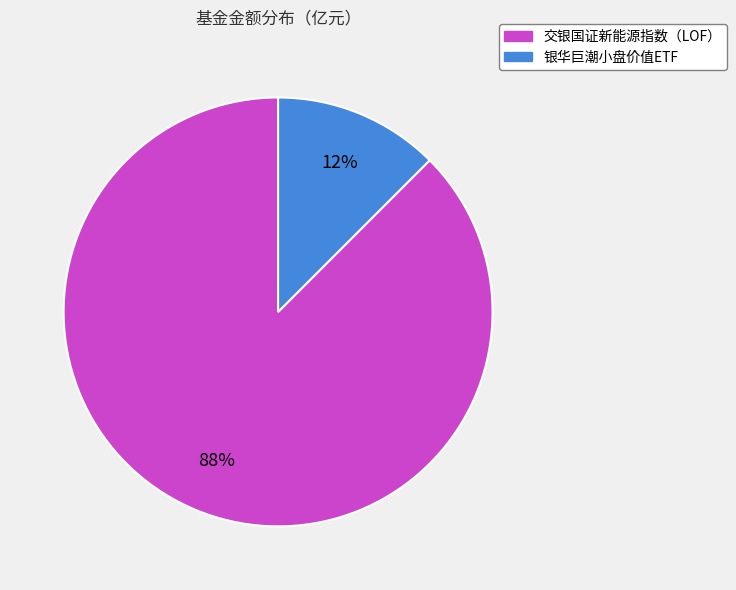

Which has a higher value, 交银国证新能源指数（LOF） or 银华巨潮小盘价值ETF?

交银国证新能源指数（LOF）